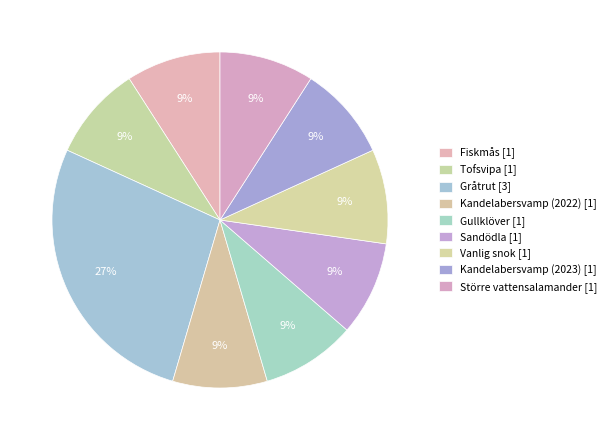

What percentage is NOT represented by Vanlig snok?

90.9%